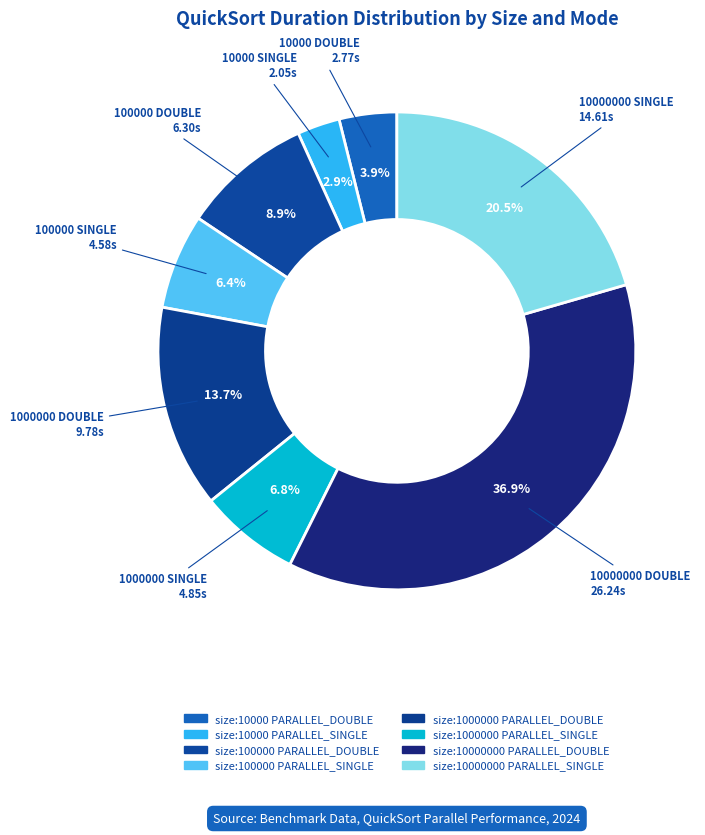

Combined, do size:100000 PARALLEL_SINGLE and size:1000000 PARALLEL_DOUBLE account for over 50%?

No